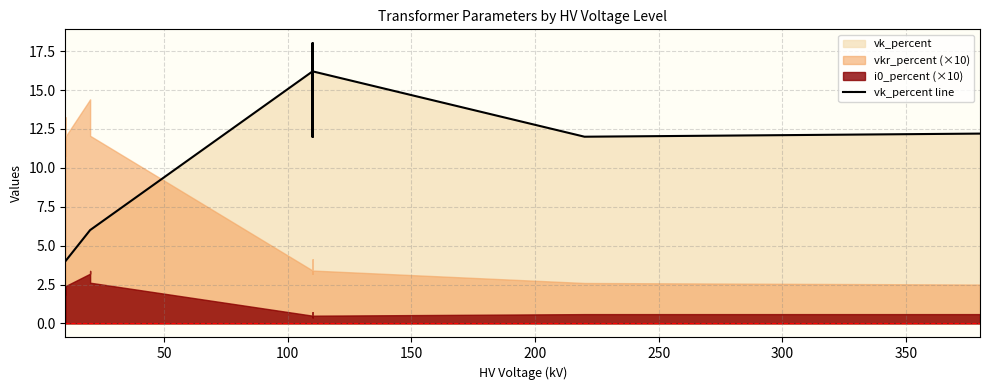

What is the average value?

10.5